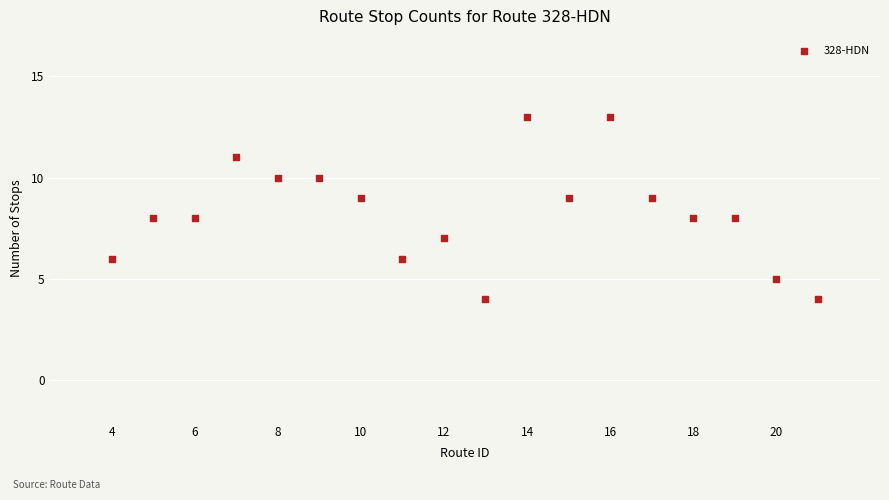

What is the range of Y values (max minus min)?

9